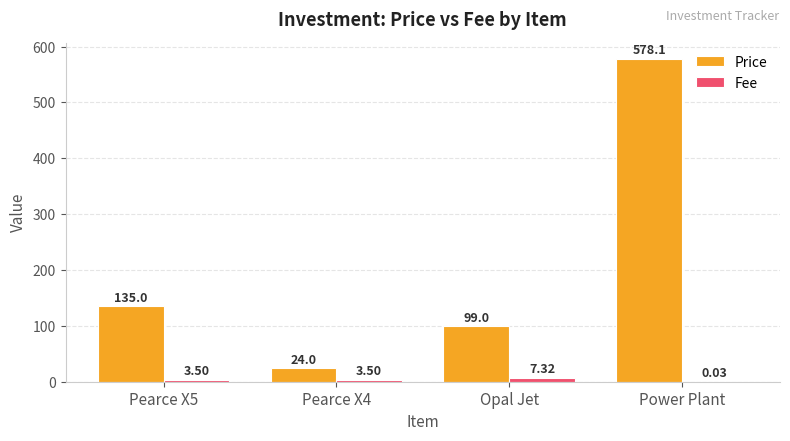

How many data points does each series have?

4